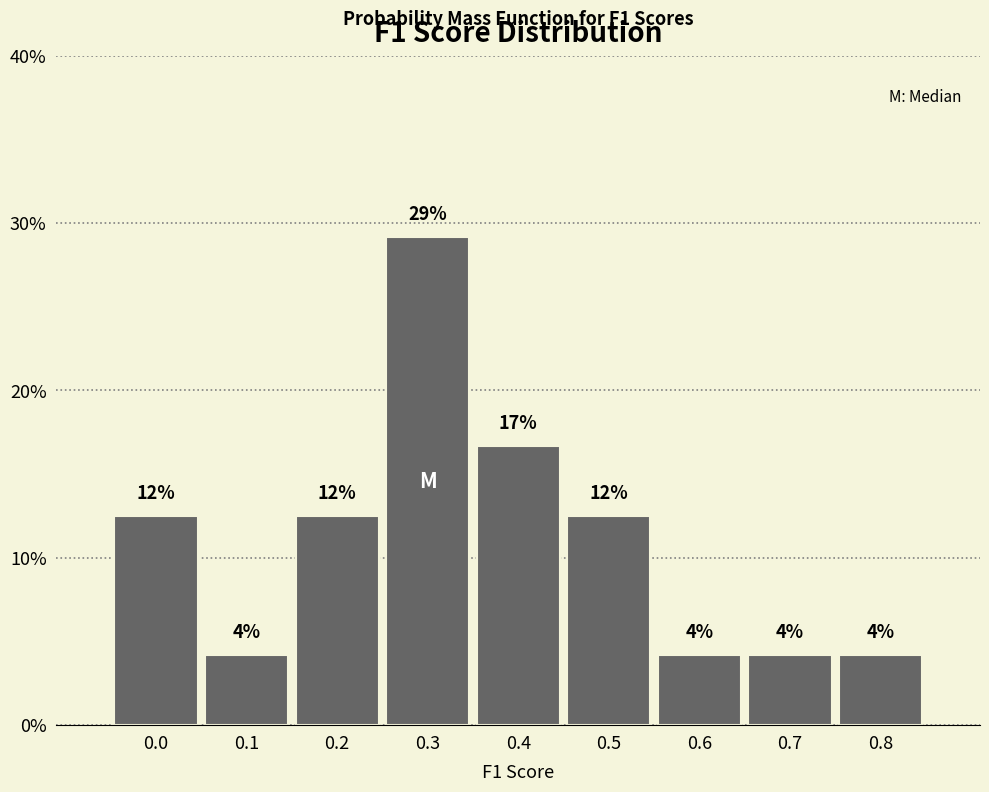

Does the chart contain any negative values?

No